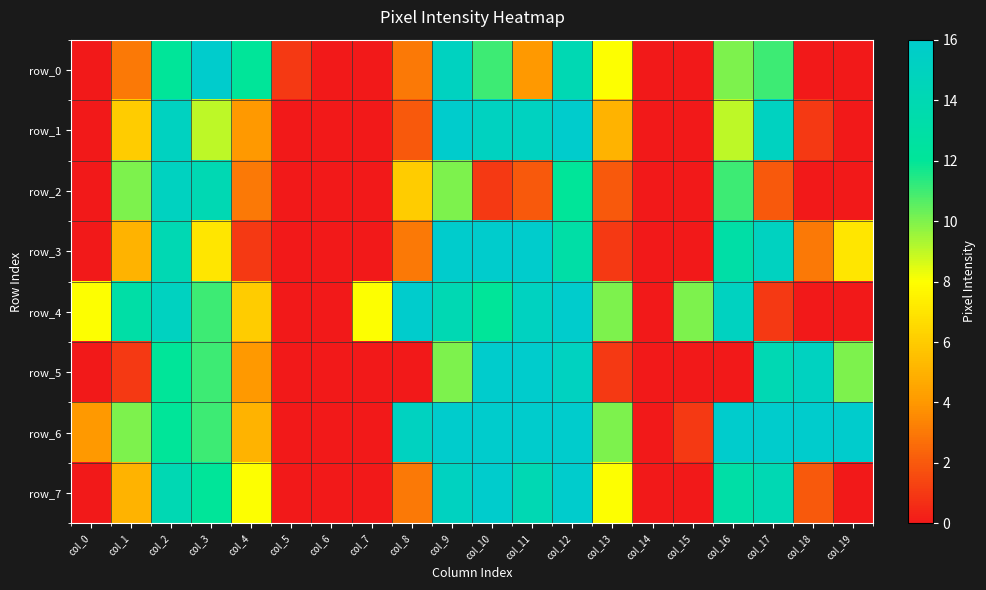

Which category has the lowest value in the row_4 series?

col_5